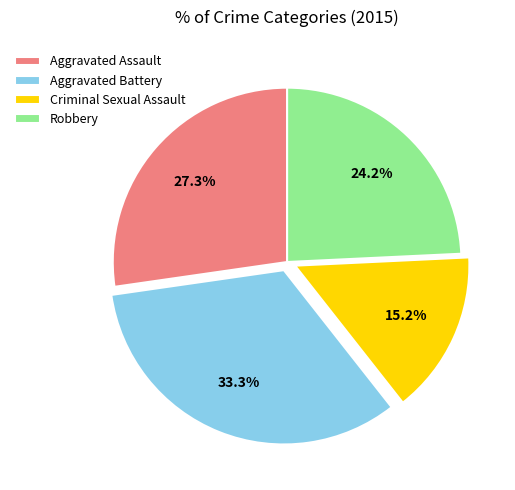

Rank the categories by value from highest to lowest.

Aggravated Battery, Aggravated Assault, Robbery, Criminal Sexual Assault